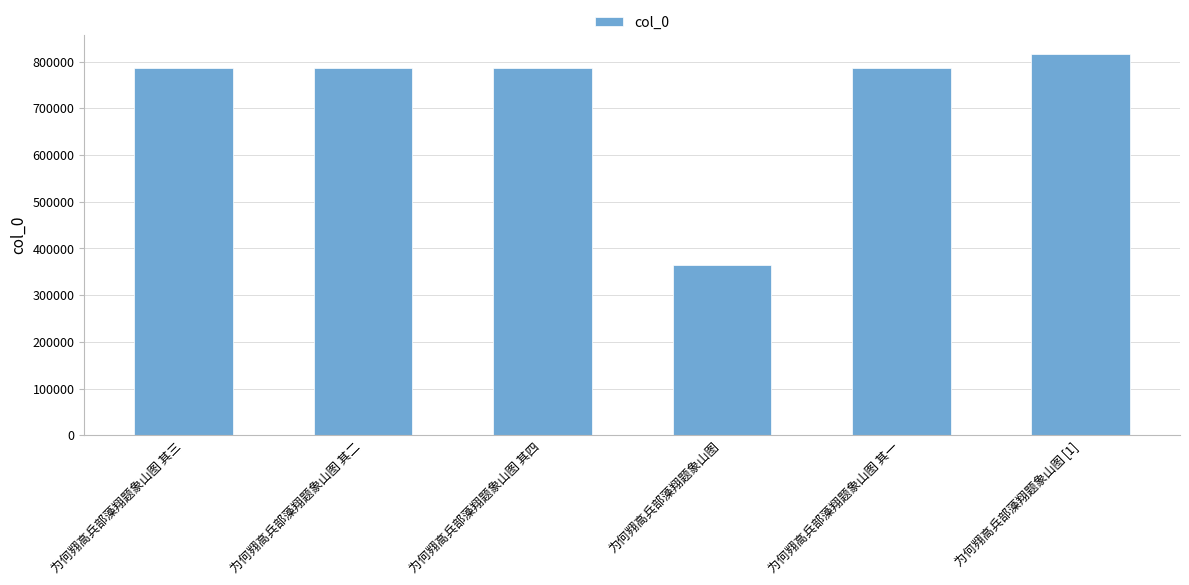

True or false: the data shows 1307063 at 为何翙高兵部藻翔题象山图 其三.

False